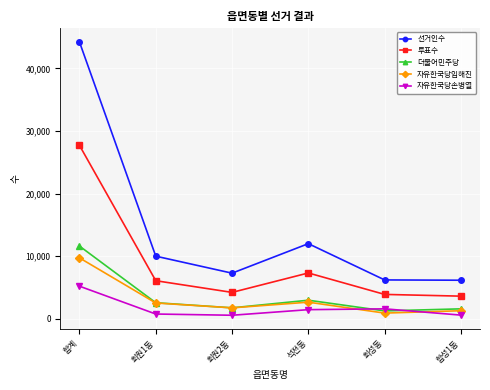

What is the difference between the 자유한국당손병열 values at 석전동 and 합성1동?

872